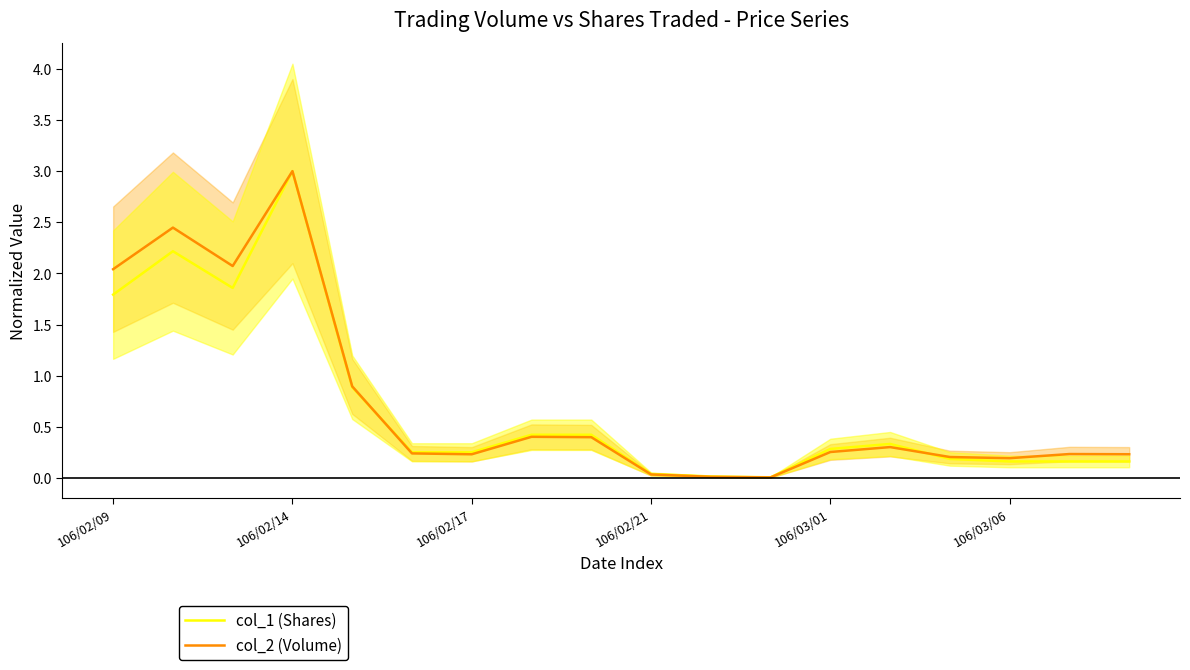

What is the total value across all series at 14?

0.4